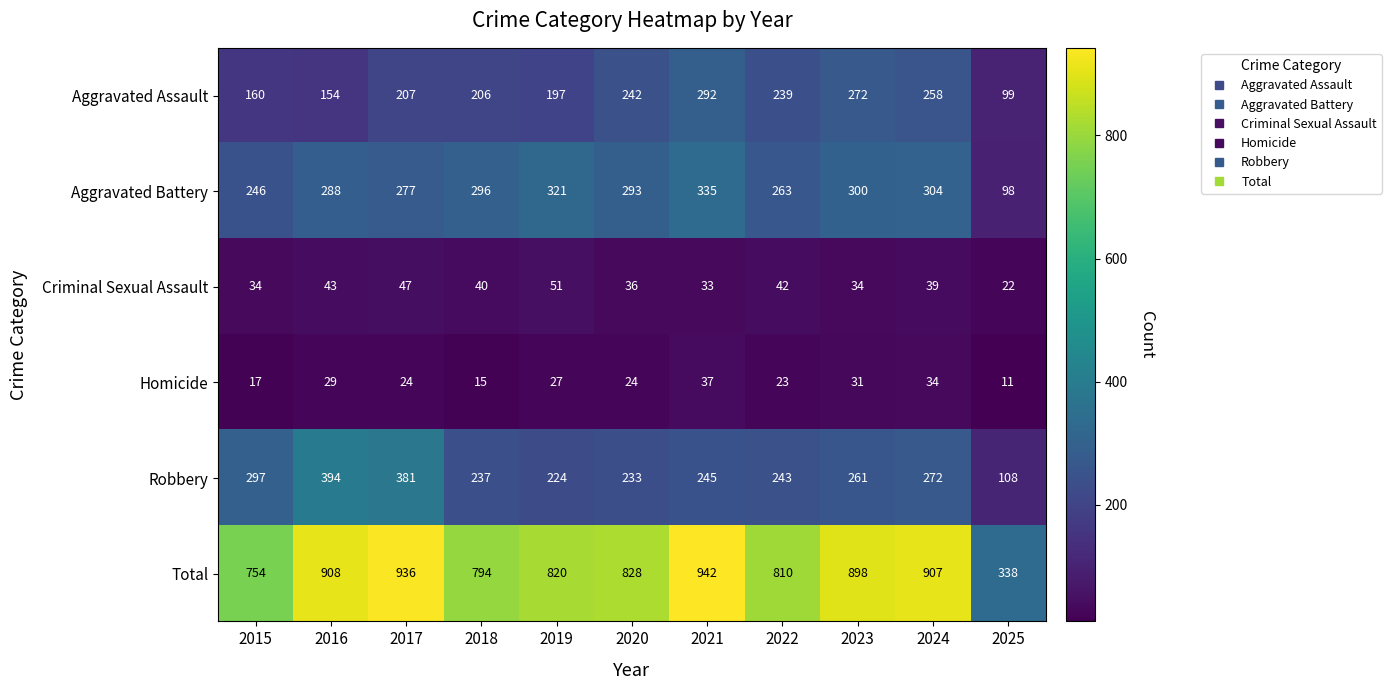

Which series has the largest total across all categories?

Total